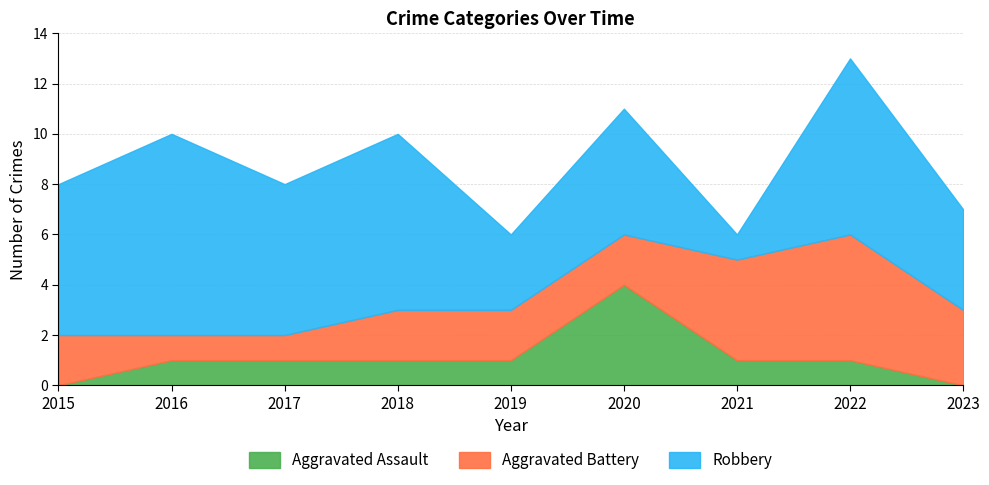

What is the average value of the Robbery series?

5